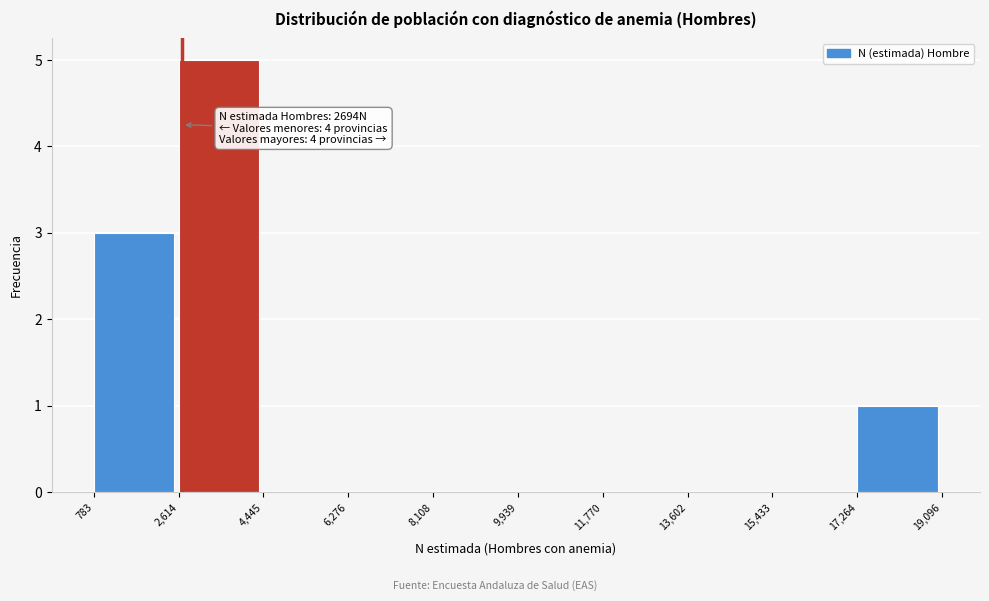

Which range on the x-axis has the tallest bar?

2,614 to 4,445